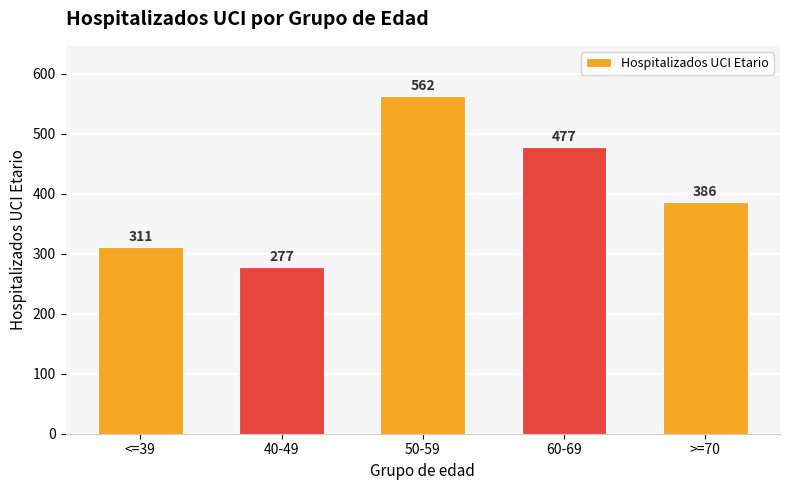

Reading left to right, extract all data points from this chart.

<=39=311	40-49=277	50-59=562	60-69=477	>=70=386